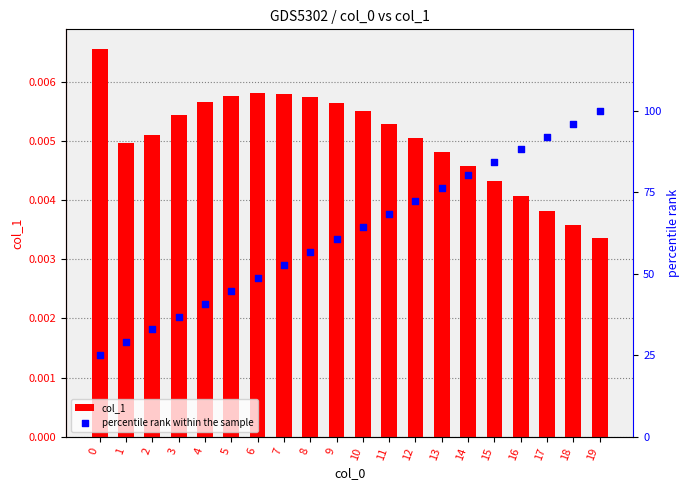

What are all the series names shown in the legend?

col_1, percentile rank within the sample